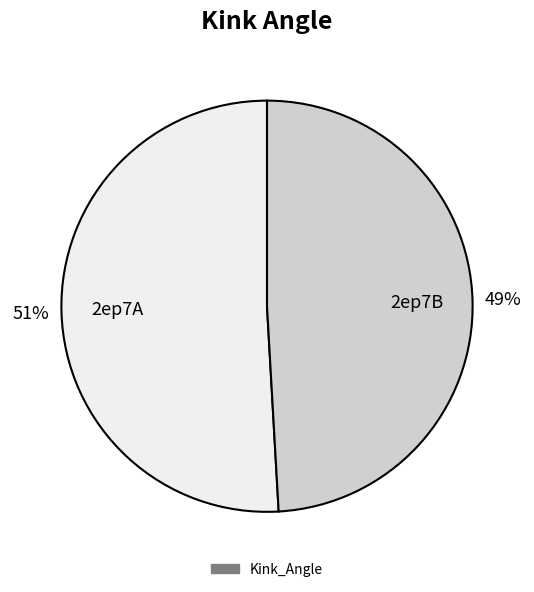

Rank the categories by value from highest to lowest.

2ep7A, 2ep7B